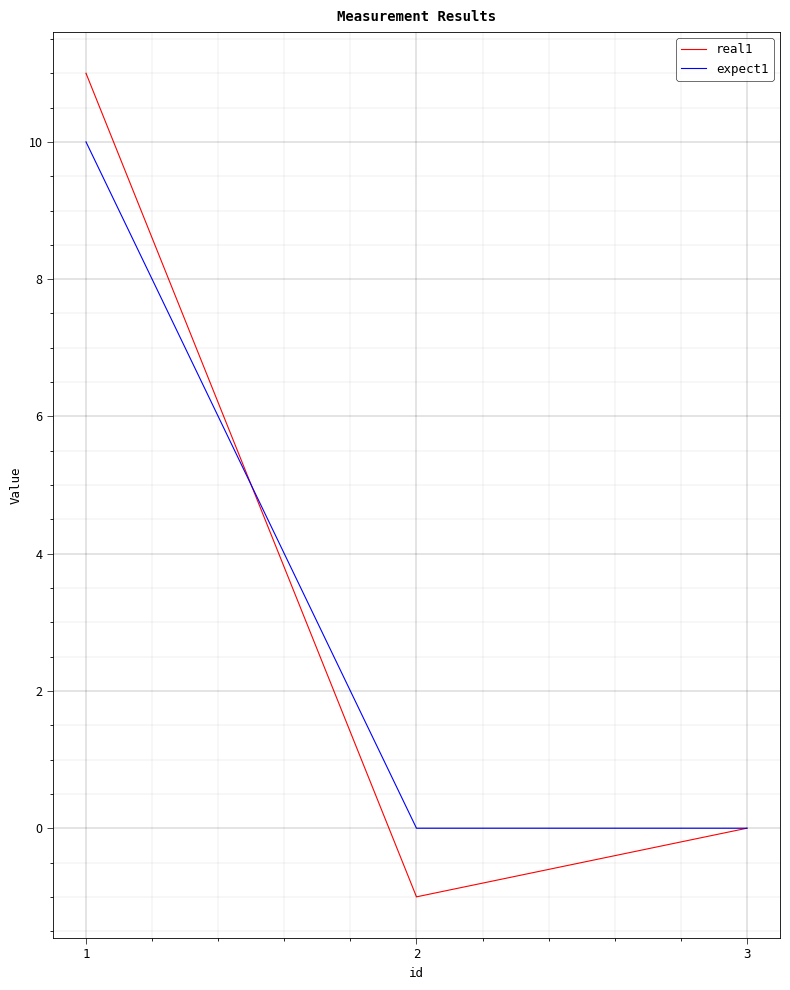

Reading right to left, what are all the values shown in this chart?

real1: 0	-1	11
expect1: 0	0	10